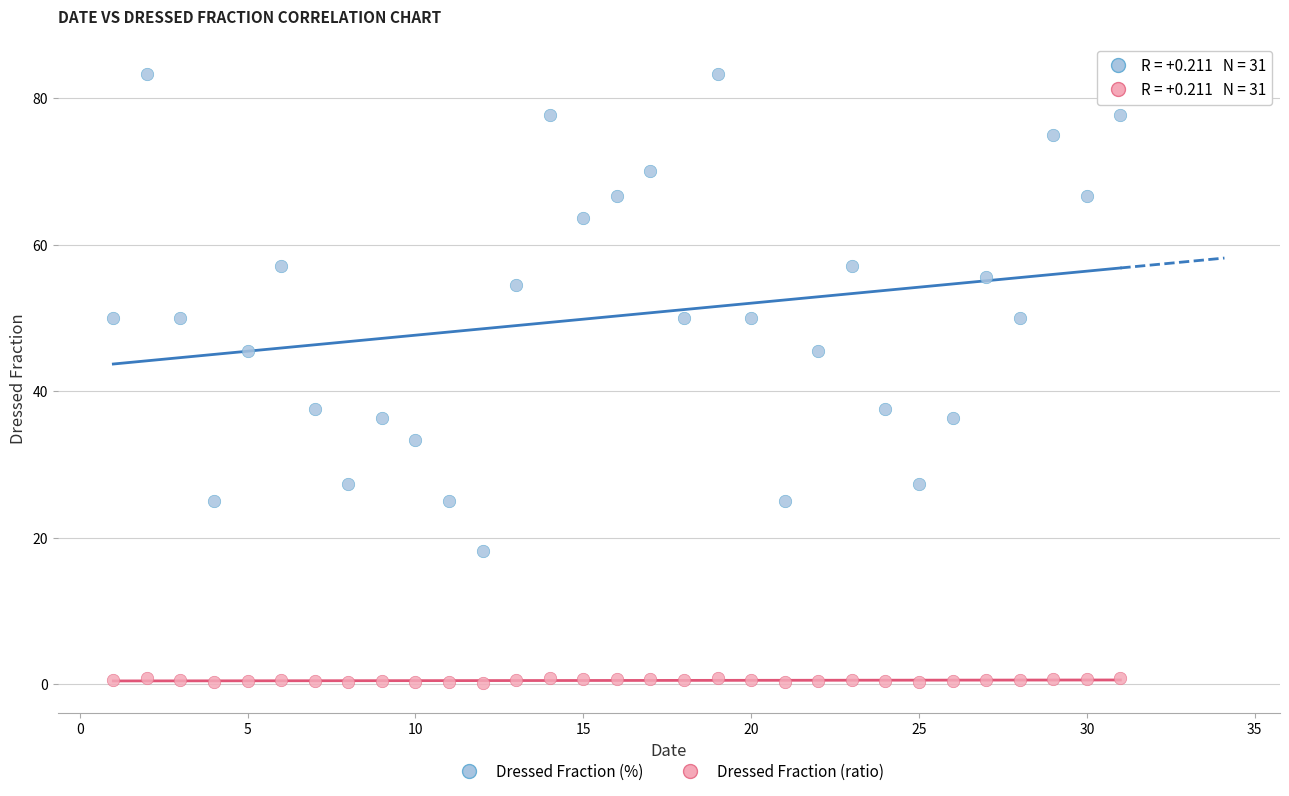

Which series reaches the minimum Y coordinate?

Dressed Fraction (ratio)